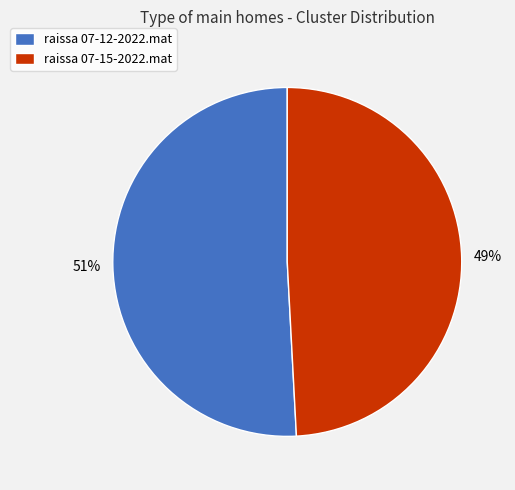

Count the number of slices in the pie.

2